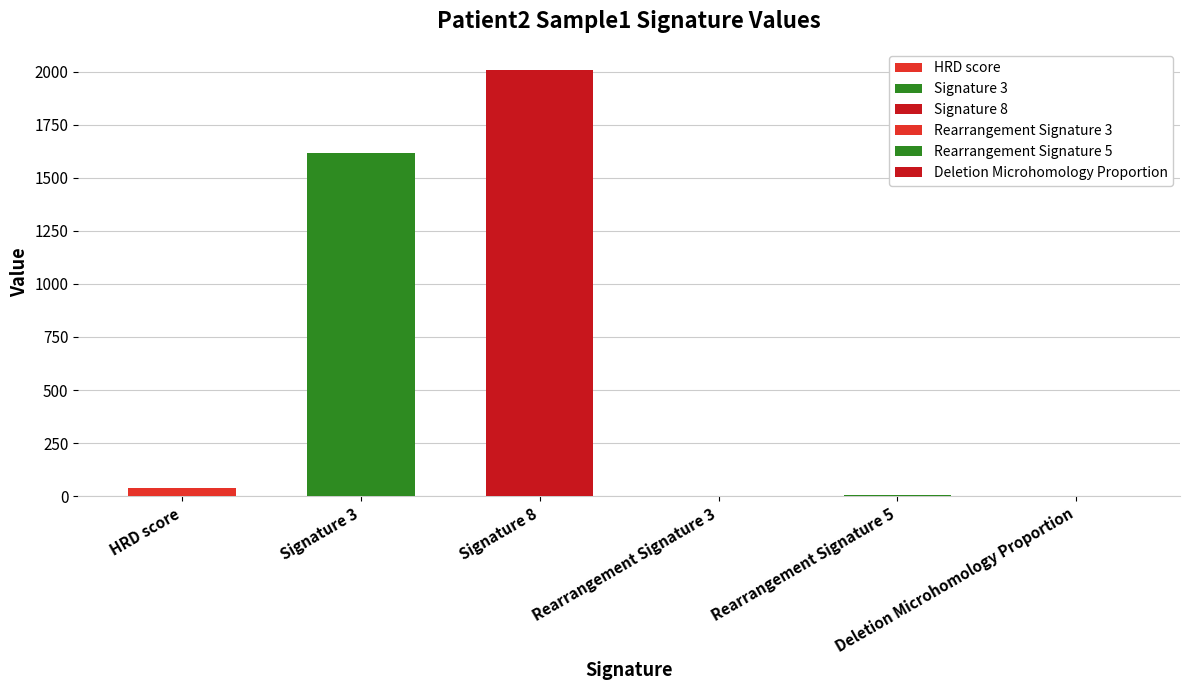

How many categories are shown in the chart?

6